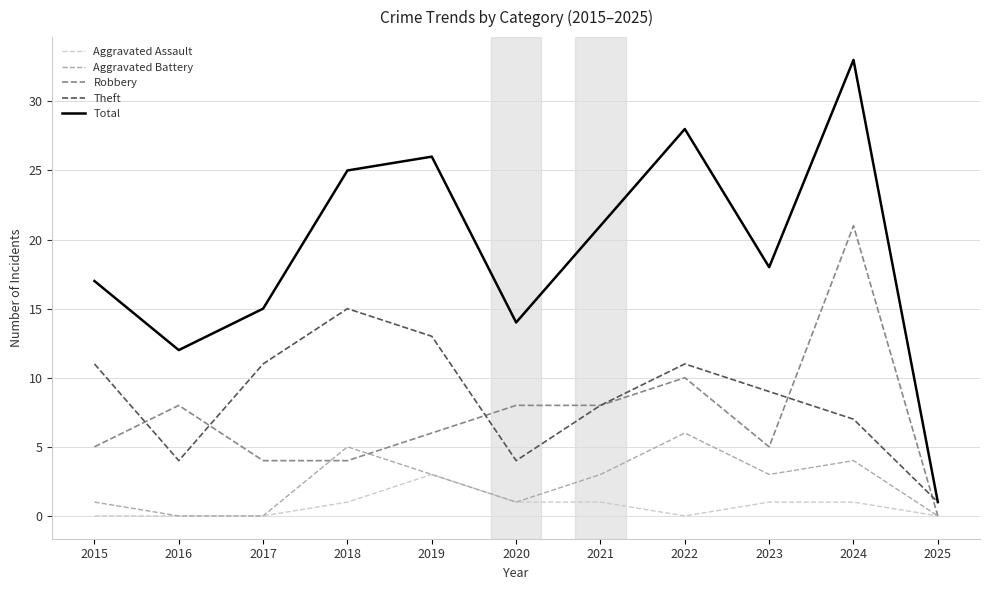

At 2024, list the series in order from largest to smallest.

Total, Robbery, Theft, Aggravated Battery, Aggravated Assault